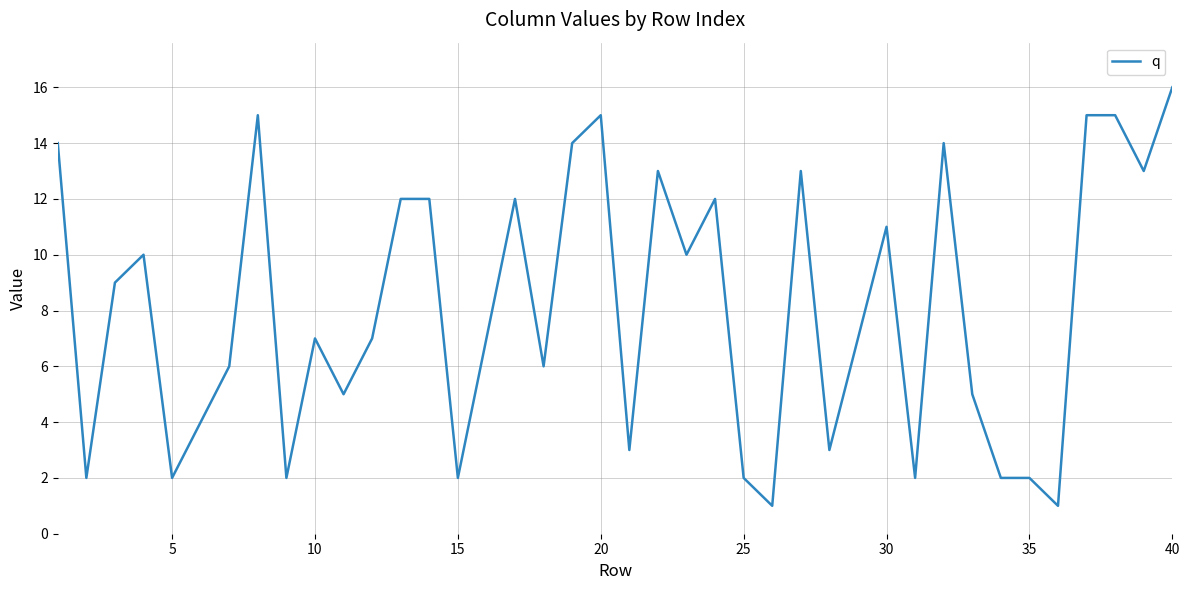

What is the difference between the maximum and minimum values?

15